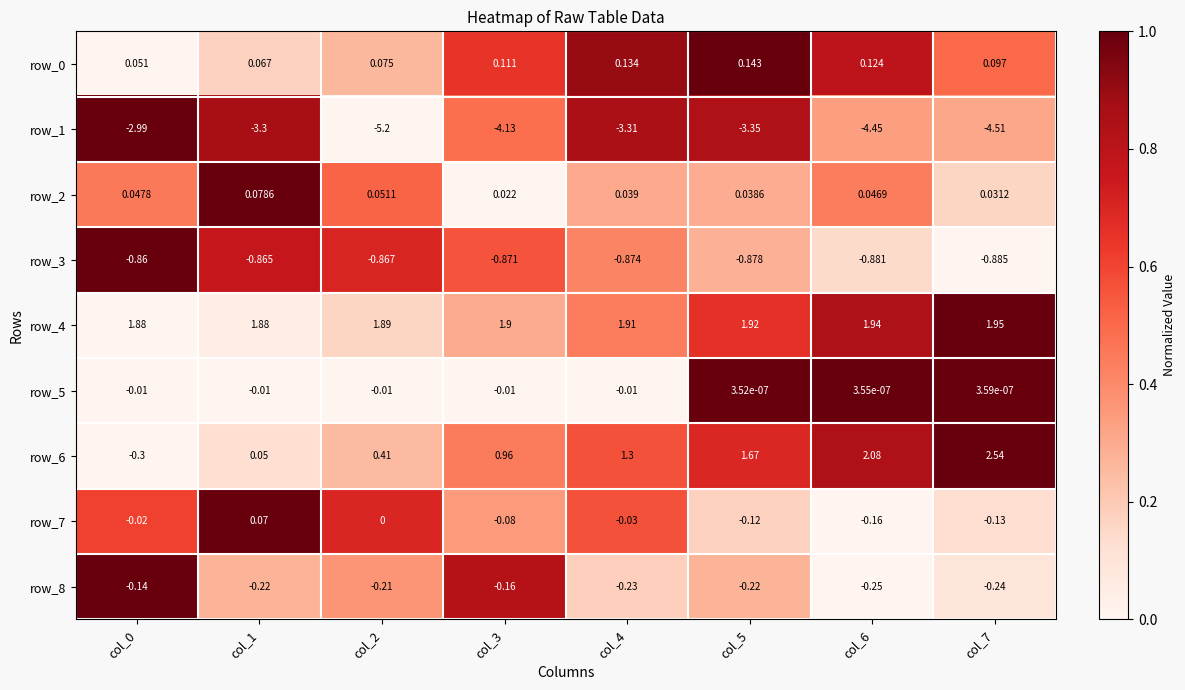

Is the value of row_0 at col_0 greater than the value of row_1 at col_0?

Yes